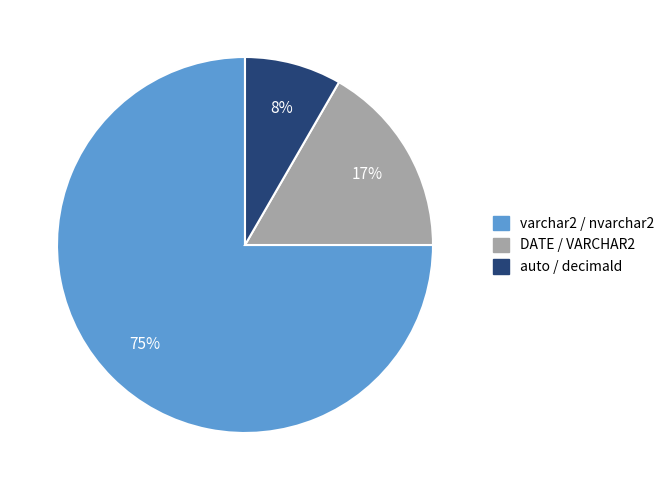

How many slices are in this pie chart?

3